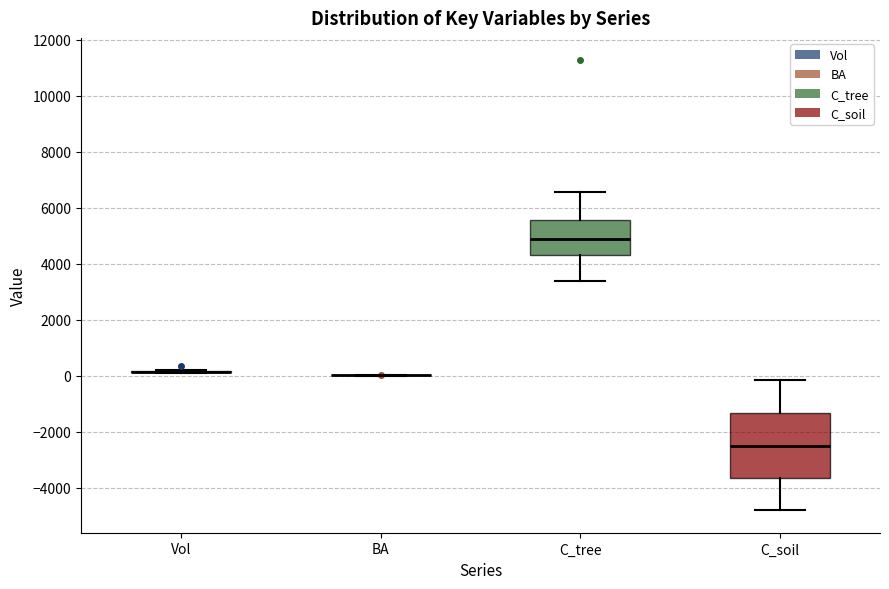

Reading left to right, read every box against the y-axis: the position of its median line, the range the box covers, and the ends of its whiskers. The values are not printed on the chart, so give them approximately, as read against the axis.

Vol: box collapsed to a line at 200, whiskers 0 to 200
BA: box collapsed to a line at 0, whiskers 0 to 0
C_tree: median 4800, box 4400 to 5600, whiskers 3400 to 6600
C_soil: median -2400, box -3600 to -1400, whiskers -4800 to -200